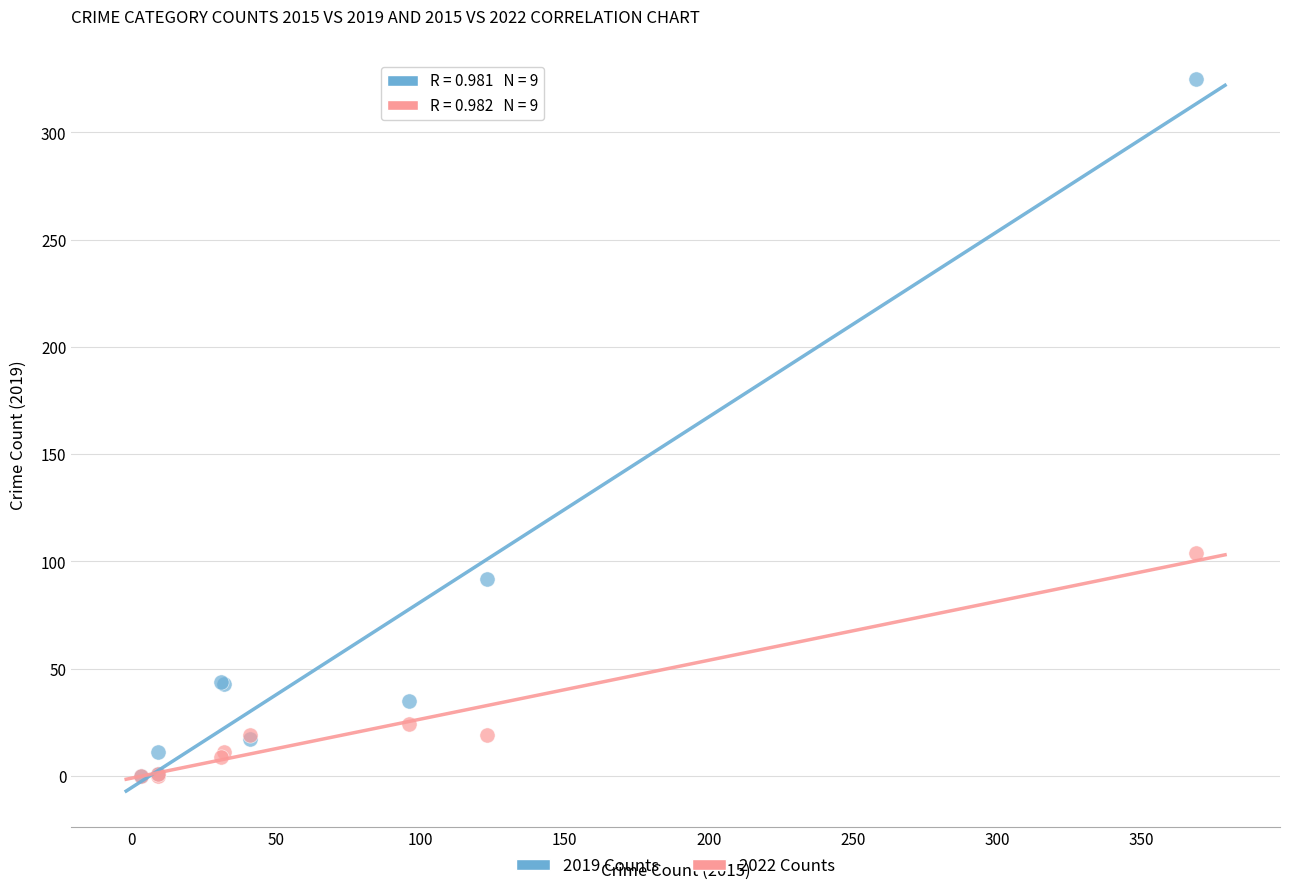

Across all series, what Y value is closest to 162?

104